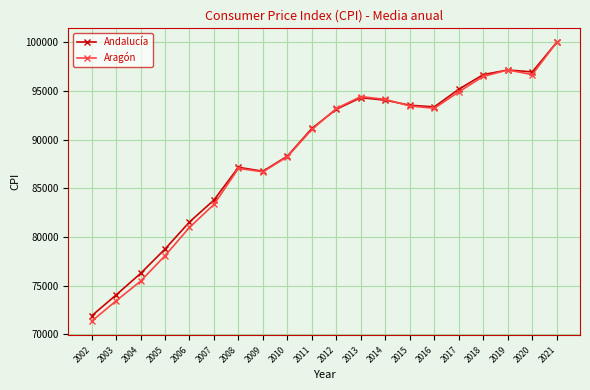

What are all the series names shown in the legend?

Andalucía, Aragón